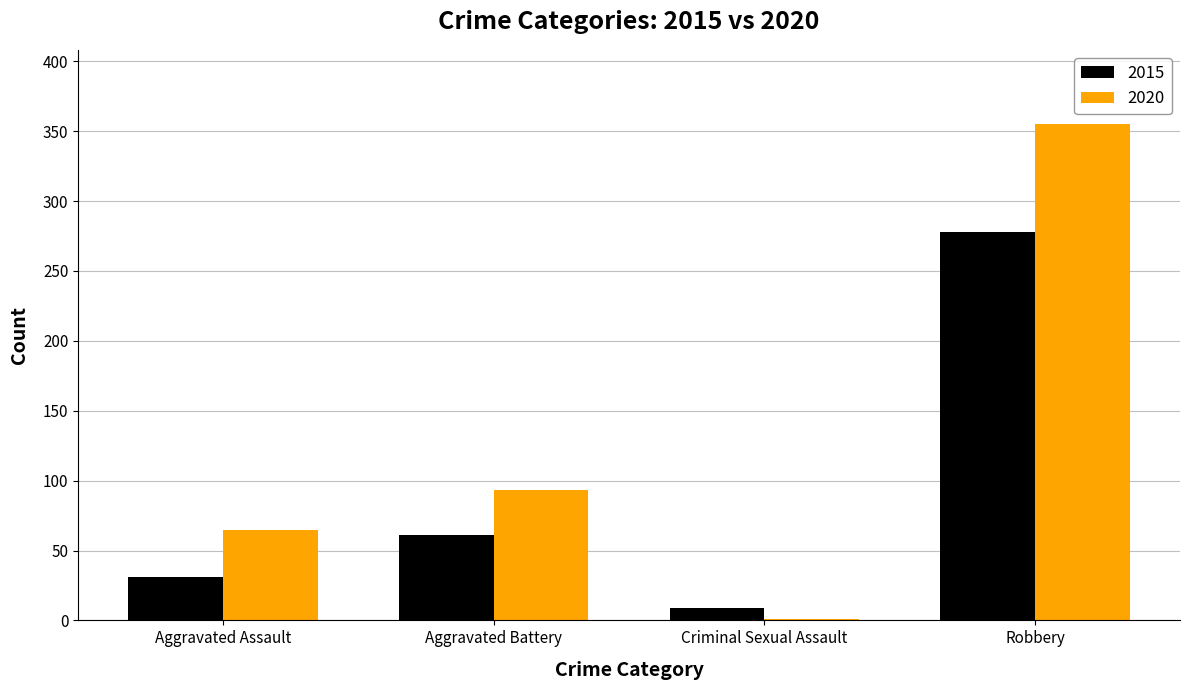

At which label is 2015 closest to 143?

Aggravated Battery